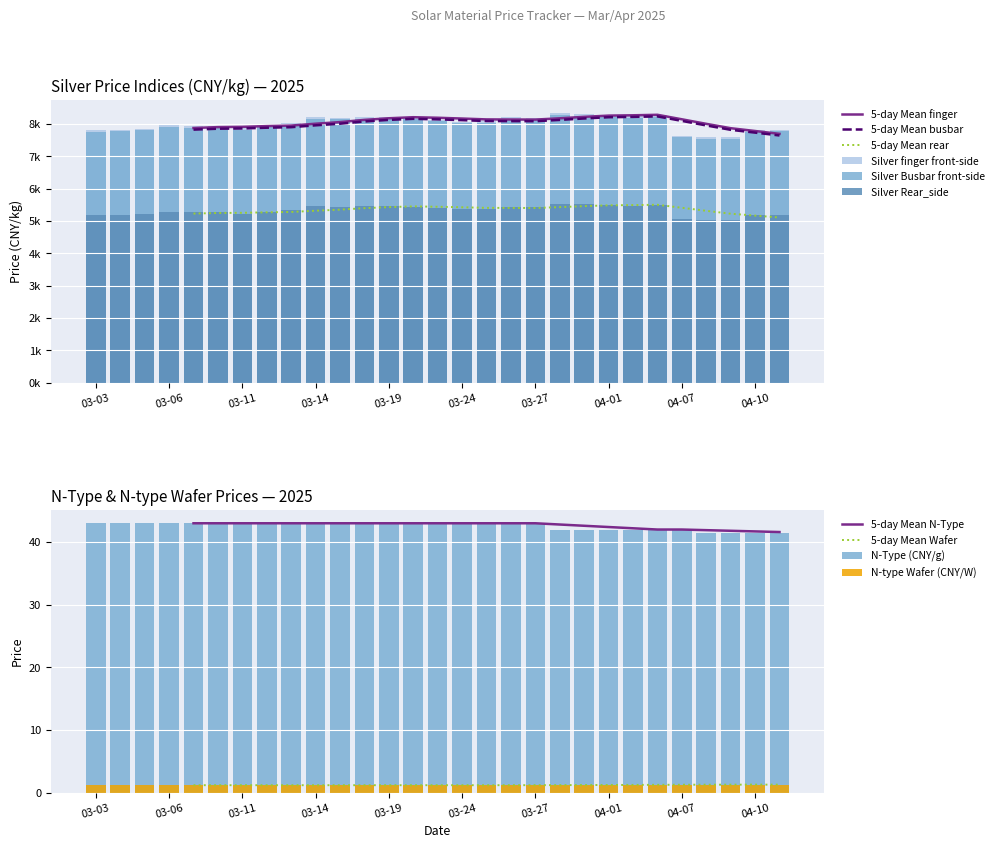

How many data points in Silver finger front-side are above 8023?

14